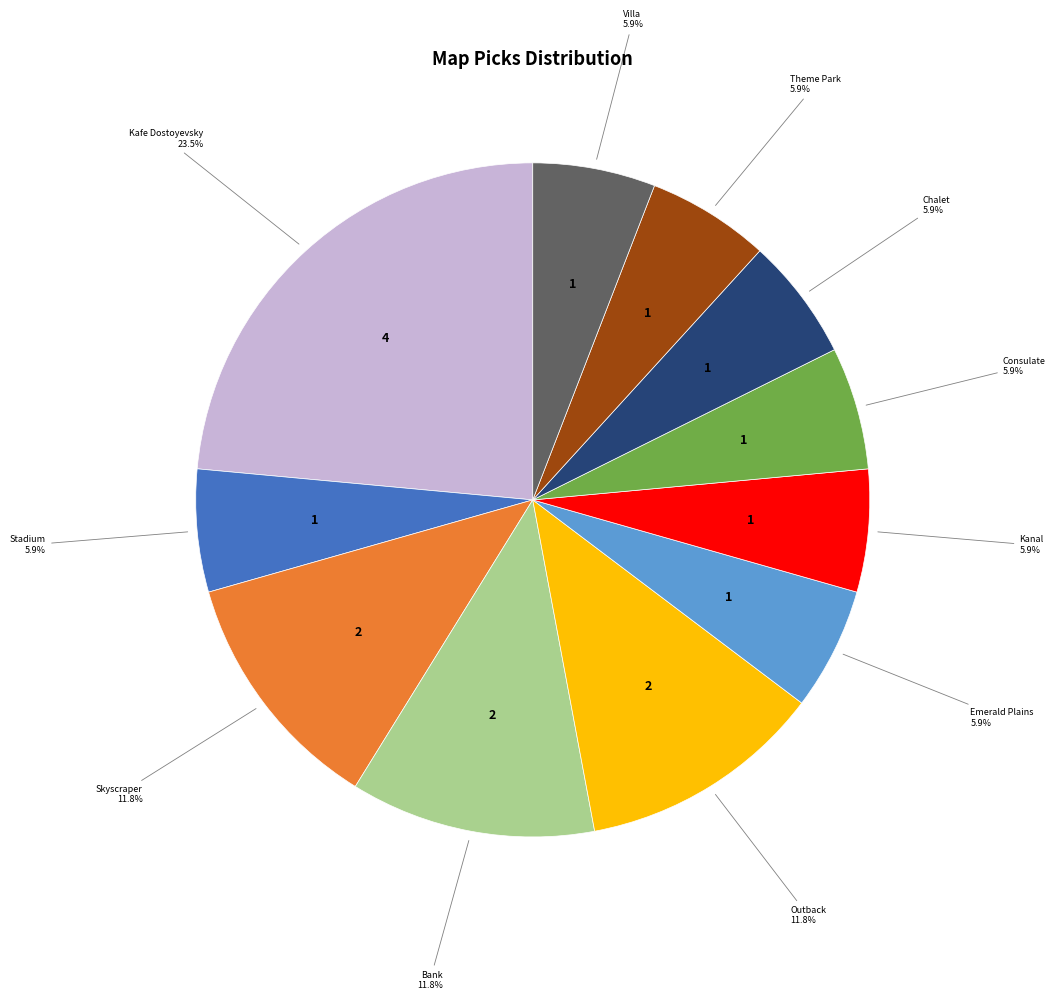

Is there any slice that represents more than half of the pie?

No